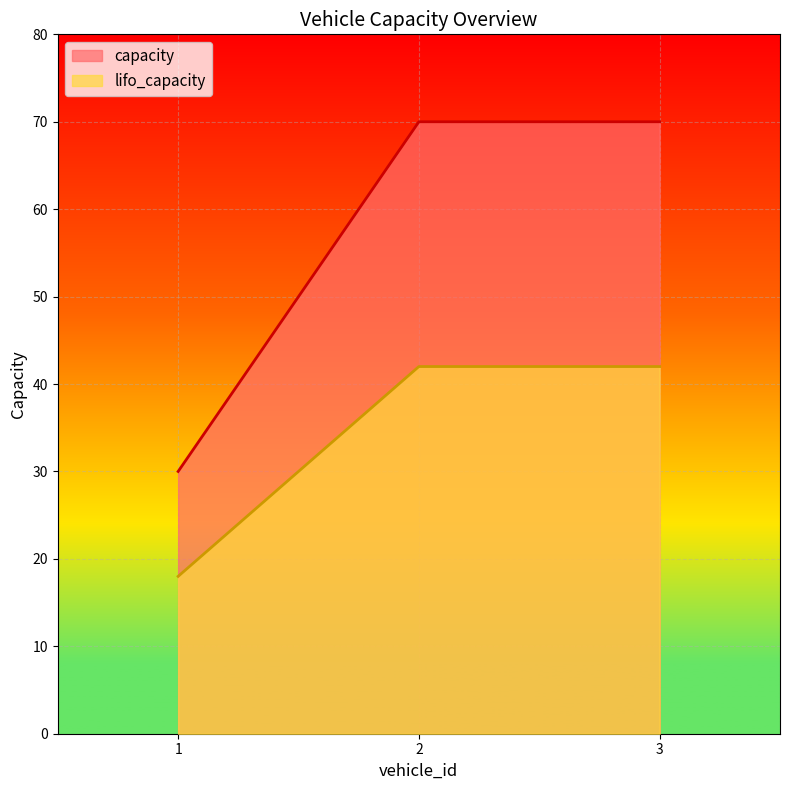

Is it true that capacity equals 103 at 3?

False